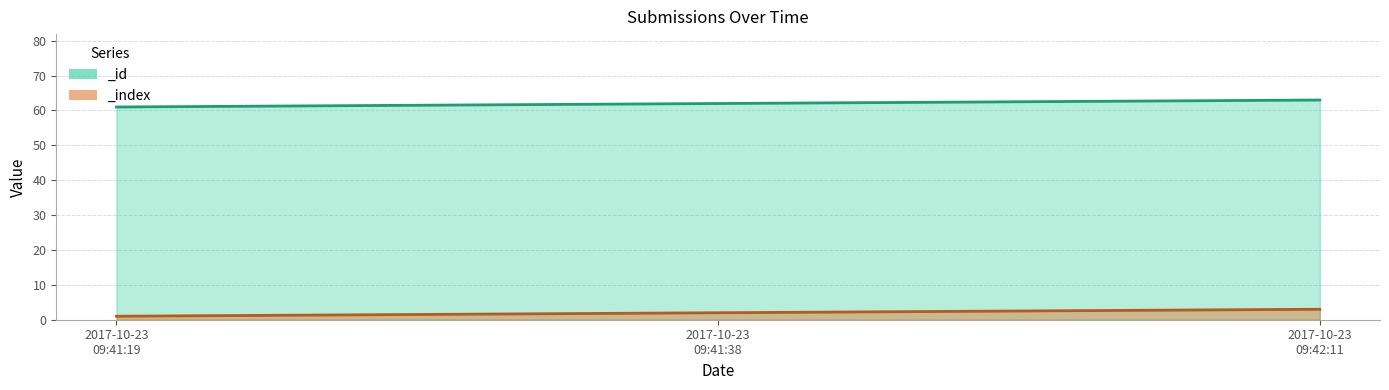

How many values in the _id series exceed 62?

1